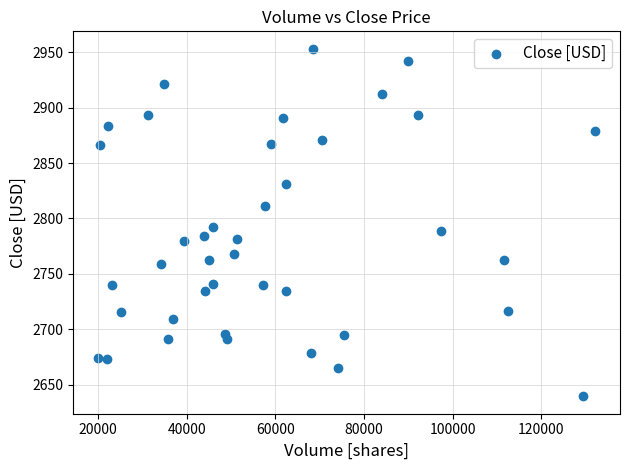

What is the range of X values (max minus min)?

112085.0